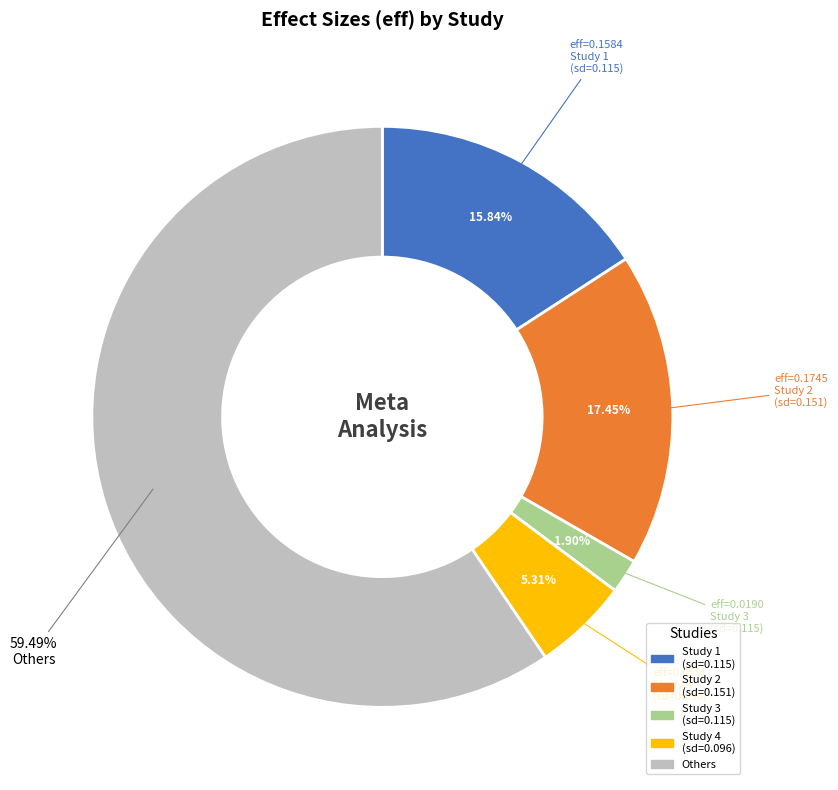

Is there any slice that represents more than half of the pie?

Yes